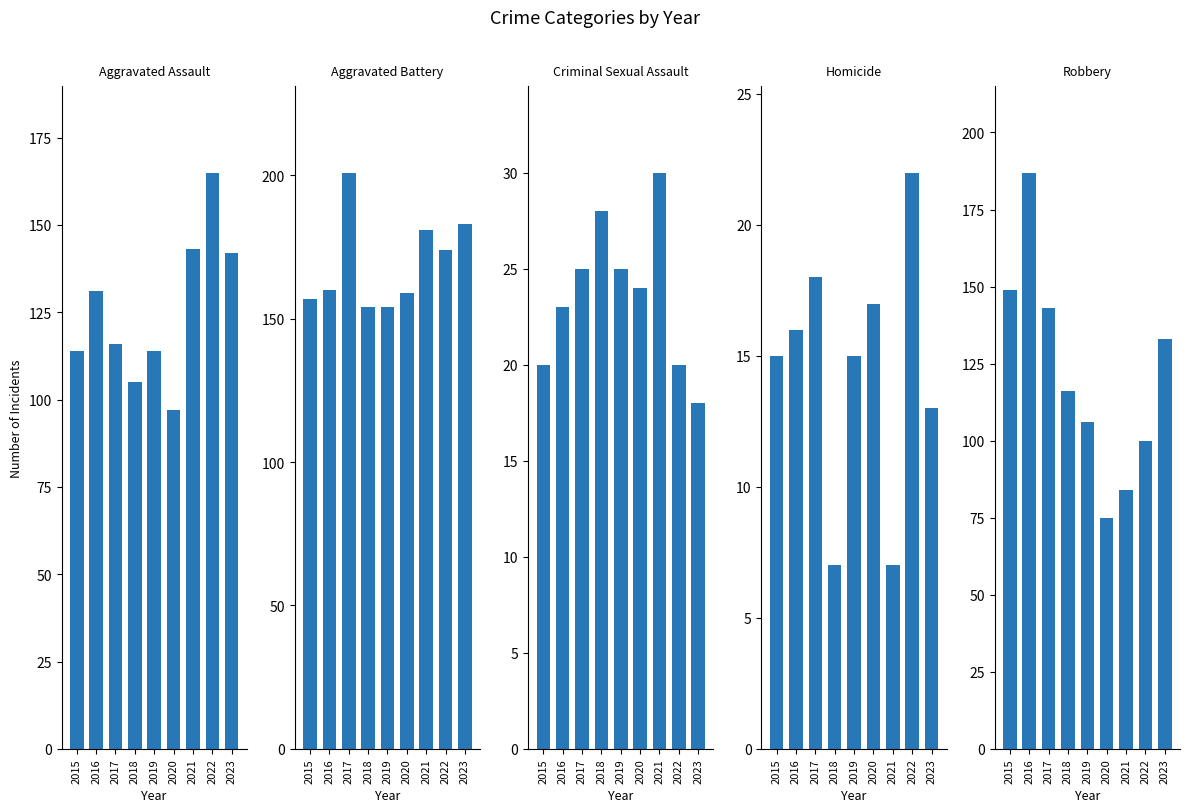

What is the sum of all Aggravated Assault values?

1127